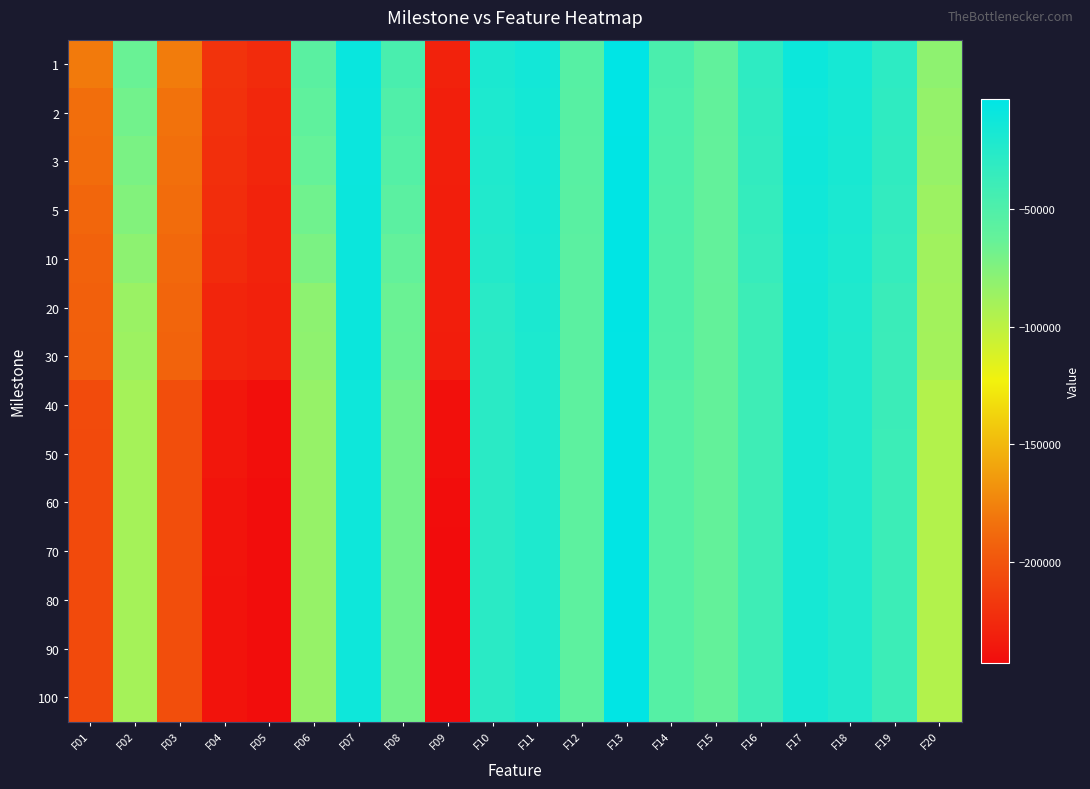

Rank the series at F01 from lowest to highest value.

50, 60, 70, 80, 90, 100, 40, 30, 20, 10, 5, 3, 2, 1